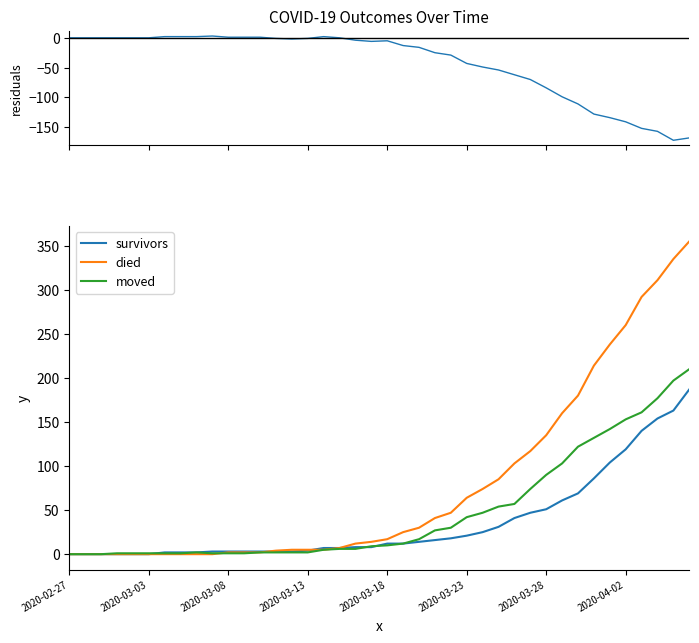

What is the maximum value for died?

355